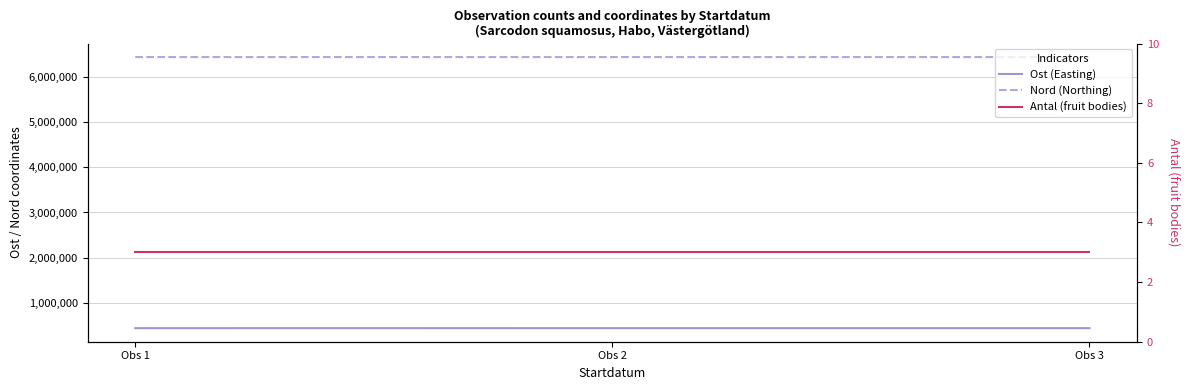

At which category does the chart reach its peak across all series?

Obs 2